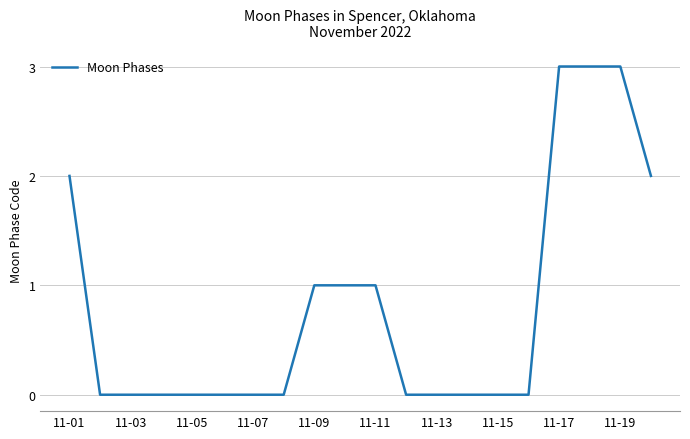

How many categories are shown in the chart?

20